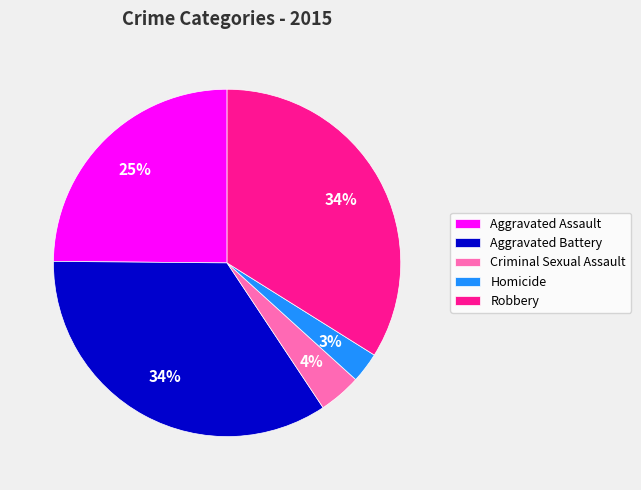

Is the sum of Homicide and Aggravated Assault greater than half?

No